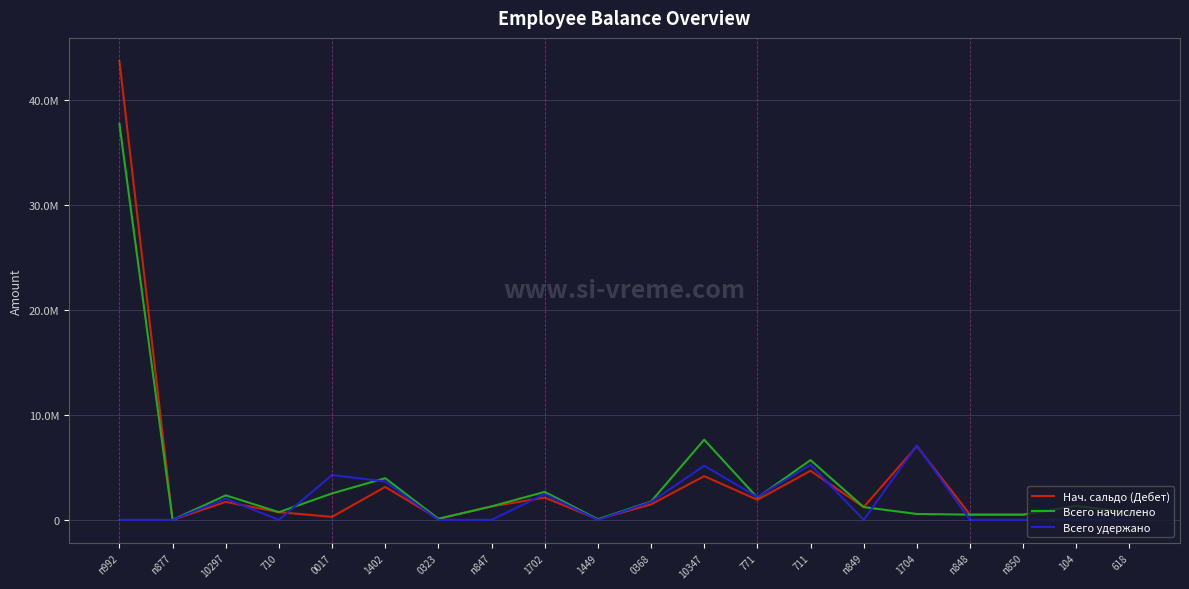

Does the chart have visible grid lines?

Yes